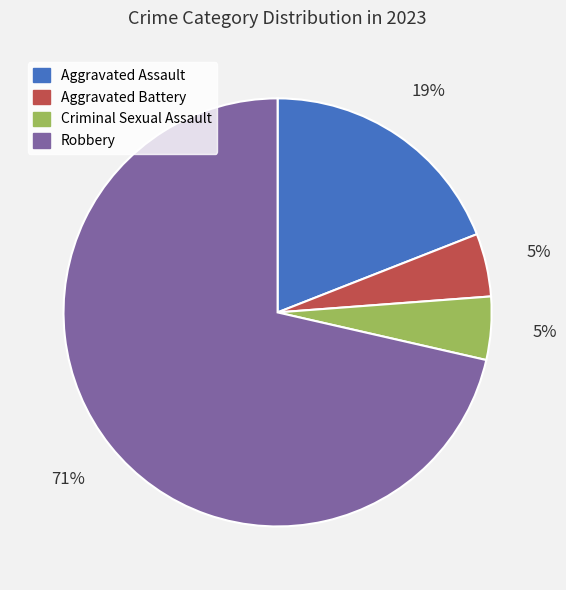

Between Criminal Sexual Assault and Robbery, which is larger?

Robbery